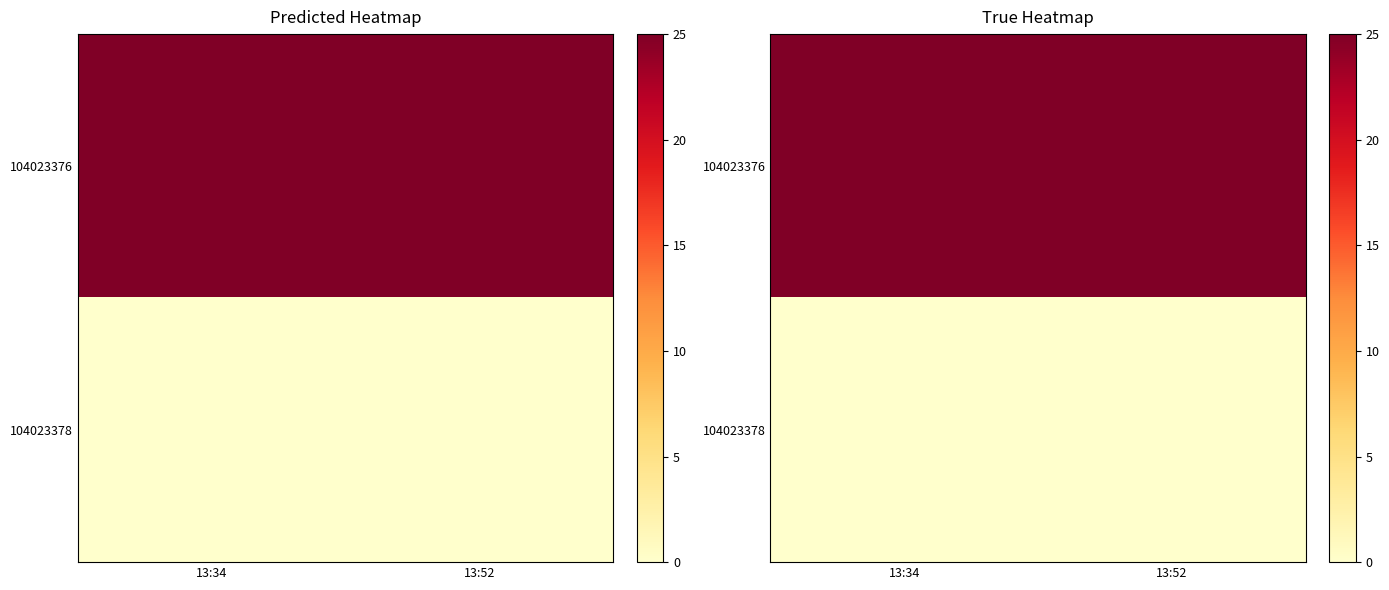

True or false: 104023376 has a value of 44 at 13:52.

False